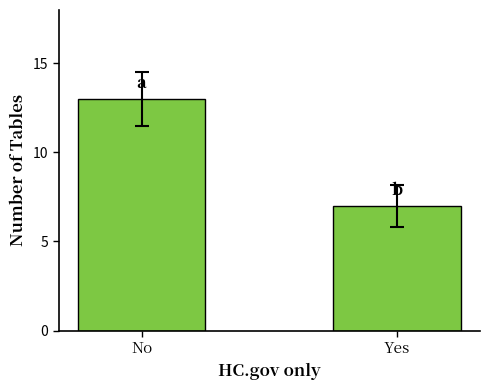

What is the label of the 1st bar from the left?

No